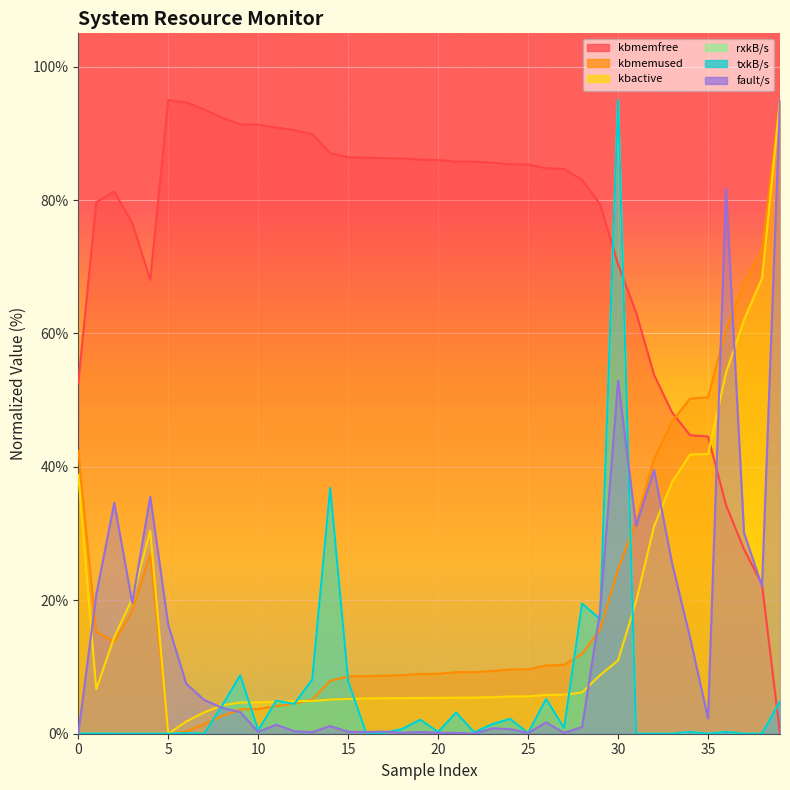

Rank the series by their maximum value, from highest to lowest.

kbmemfree, kbmemused, kbactive, rxkB/s, txkB/s, fault/s